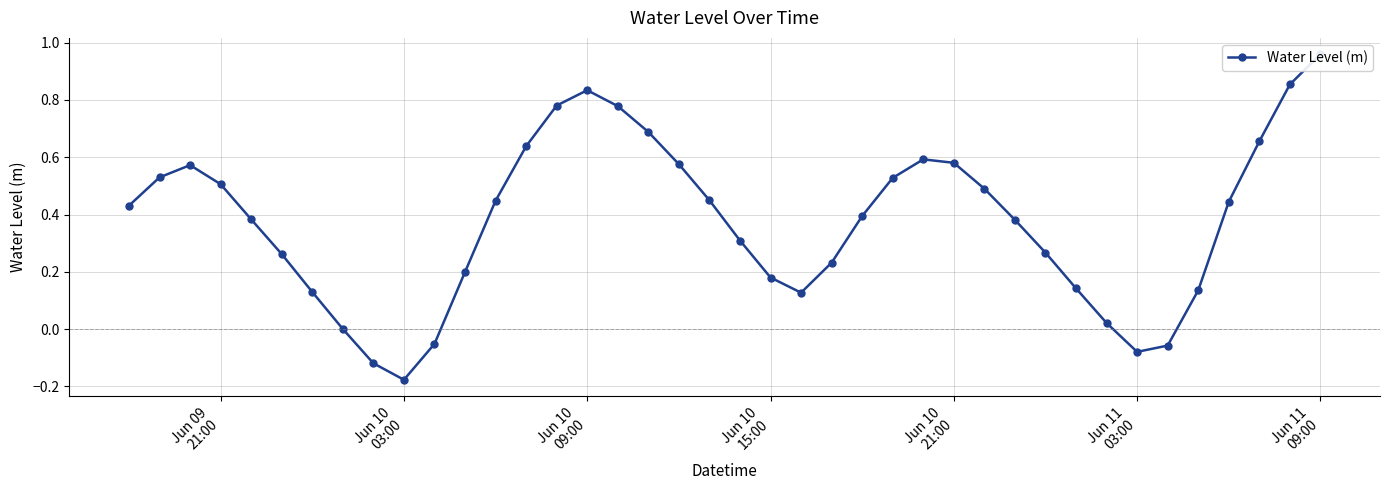

Count the number of categories in the chart.

40